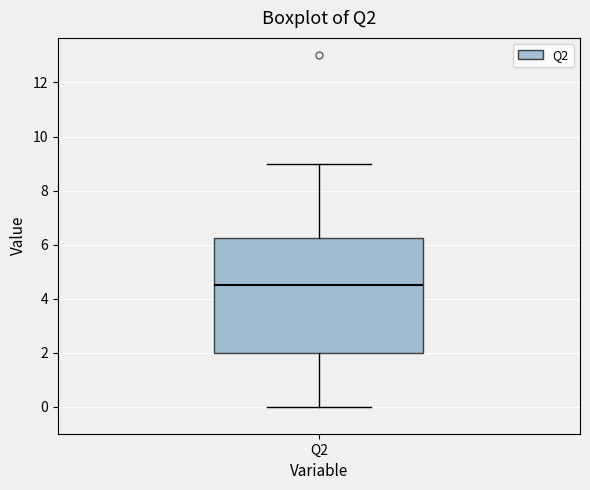

Read this box plot against the y-axis: the position of the median line, the range covered by the box, and the ends of both whiskers. The values are not printed on the chart, so give them approximately, as read against the axis.

median 4.6, box 2.0 to 6.2, whiskers 0.0 to 9.0